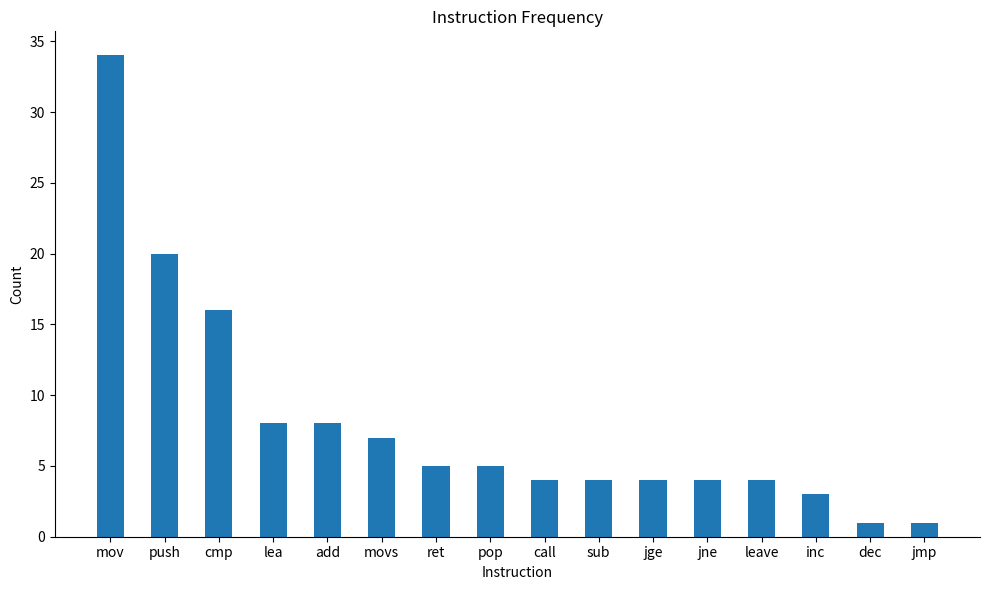

What is the greatest value displayed?

34